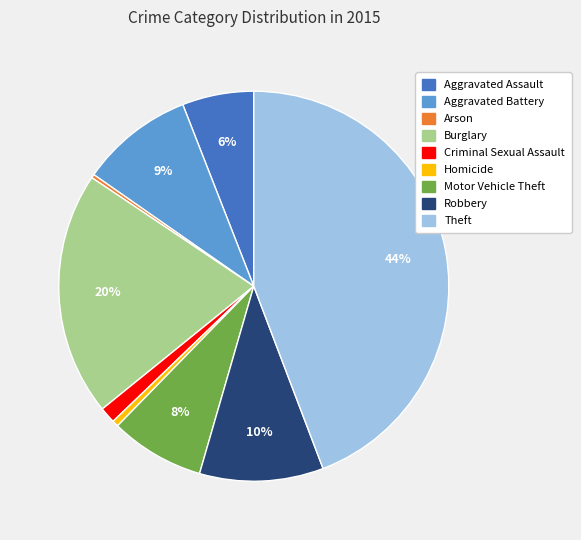

What is the ratio of the value at Homicide to the value at Aggravated Battery?

0.1